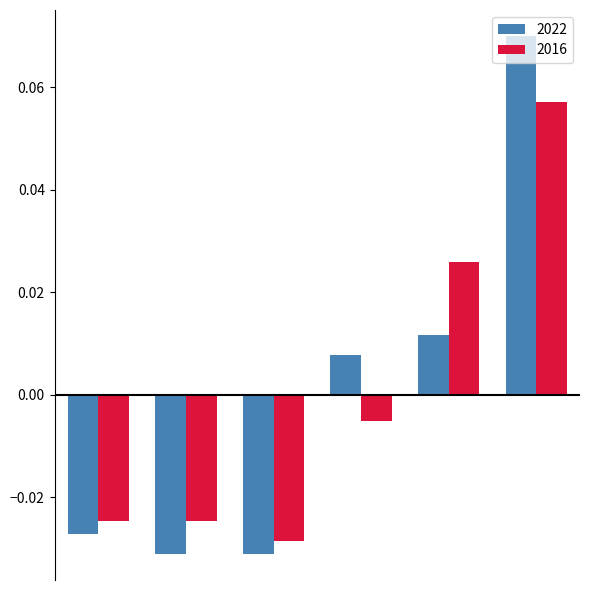

At how many categories does at least one series exceed 0?

3